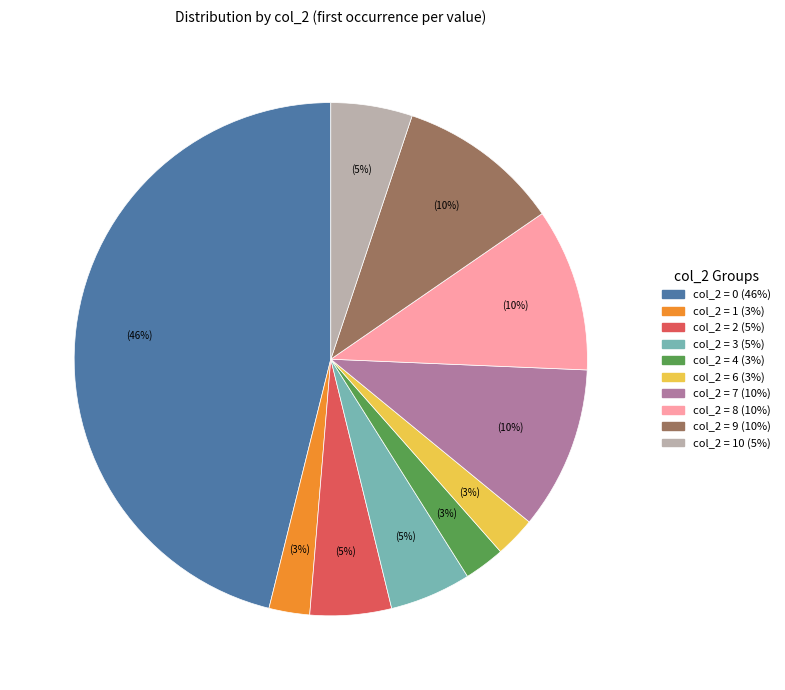

To the nearest percent, what is the average slice percentage?

10%